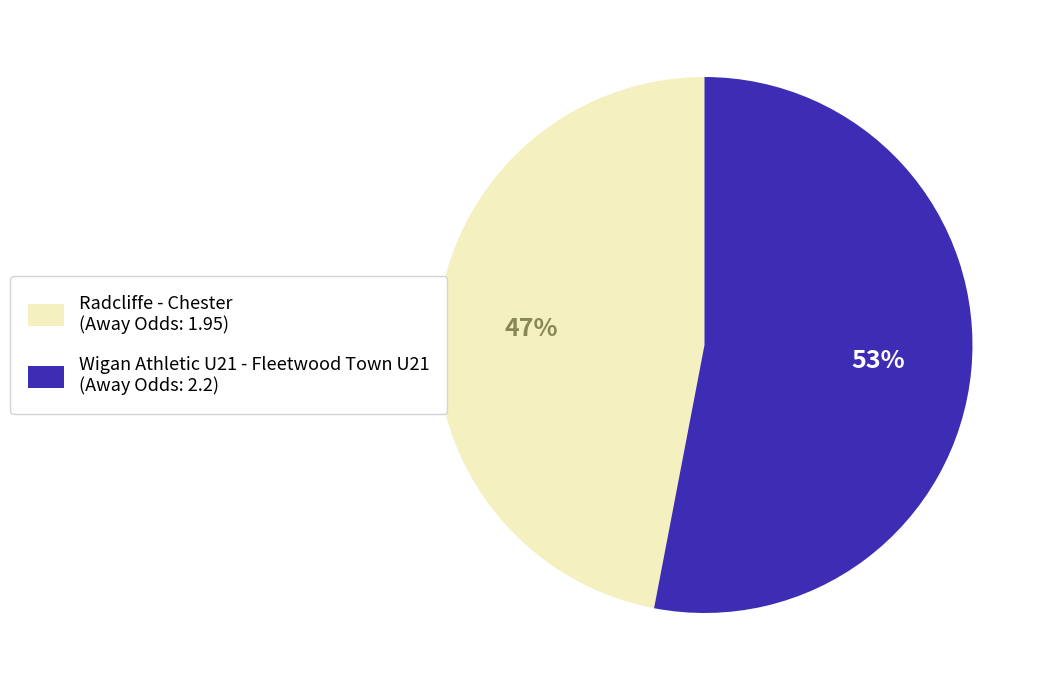

Is there any slice that represents more than half of the pie?

Yes